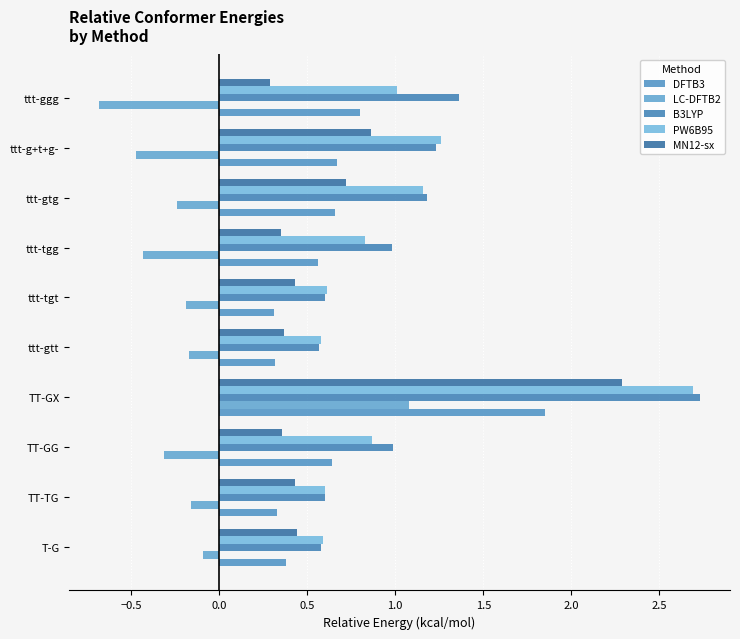

What is the difference between the second highest and minimum values in the B3LYP series?

0.8